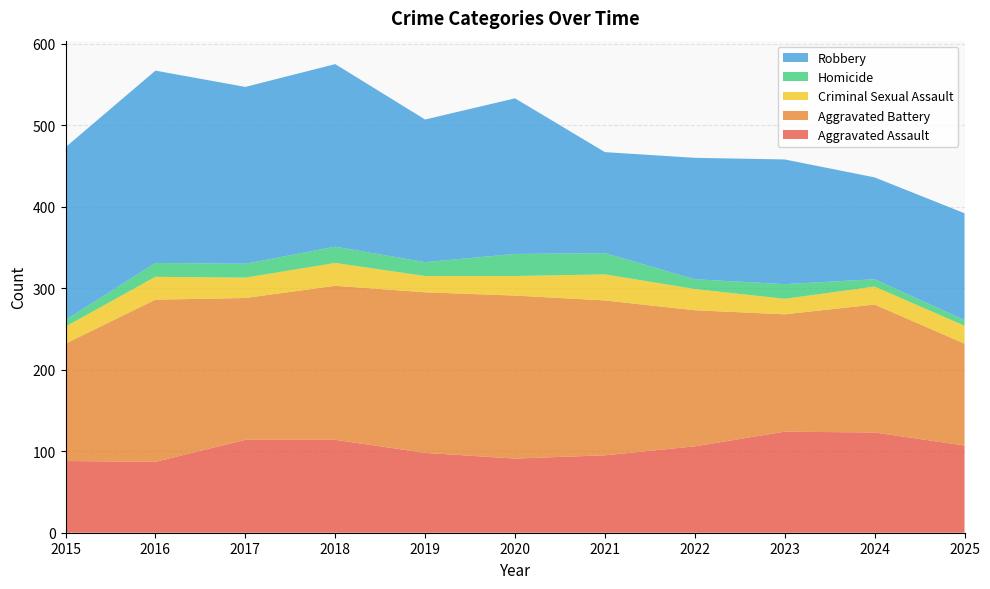

Reading right to left, extract all data points from this chart.

Aggravated Assault: 107	123	124	106	95	91	98	114	114	87	88
Aggravated Battery: 125	157	144	167	190	200	197	189	174	199	144
Criminal Sexual Assault: 22	22	19	26	32	24	20	28	25	28	21
Homicide: 7	9	18	12	26	27	17	20	17	17	8
Robbery: 131	125	153	149	124	191	175	224	217	236	212